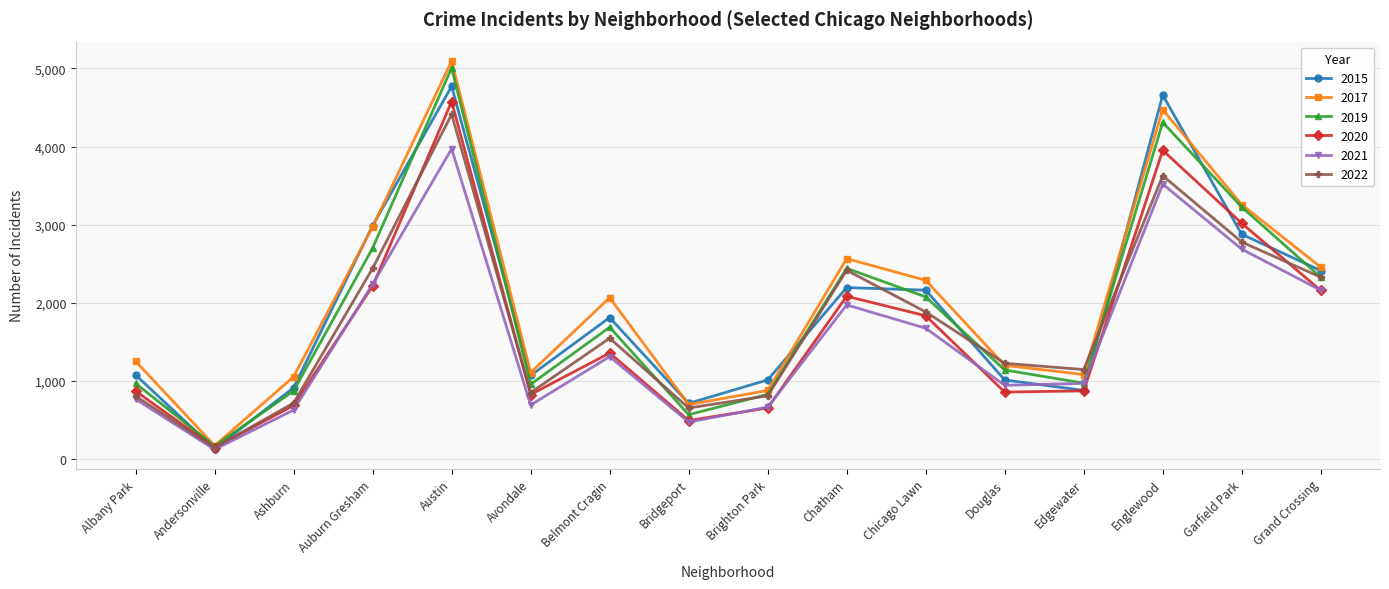

How many interior local valleys does the 2022 series have?

4